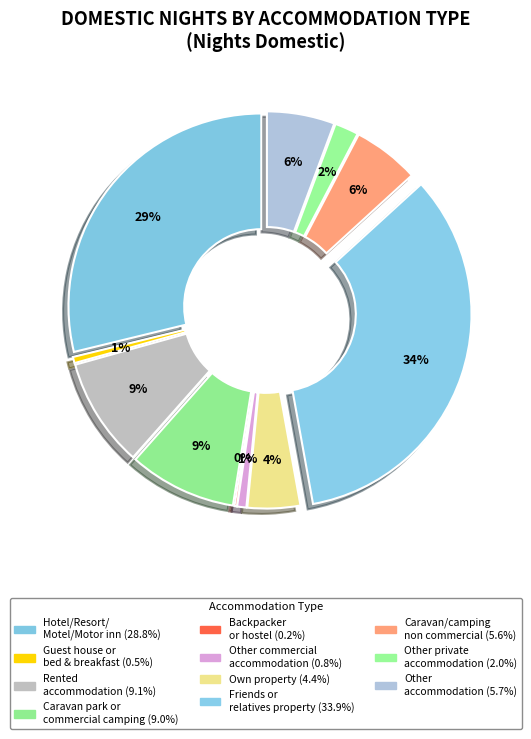

Does Hotel/Resort/Motel/Motor inn represent more than half of the total?

No